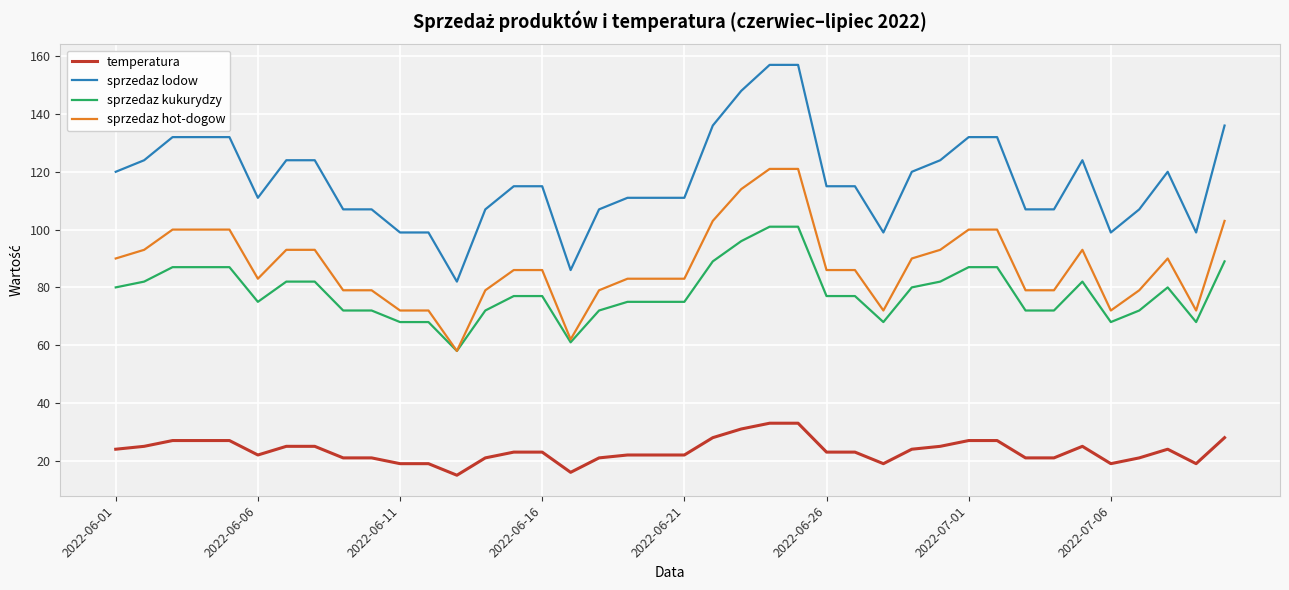

Which series has the largest range (max minus min)?

sprzedaz lodow